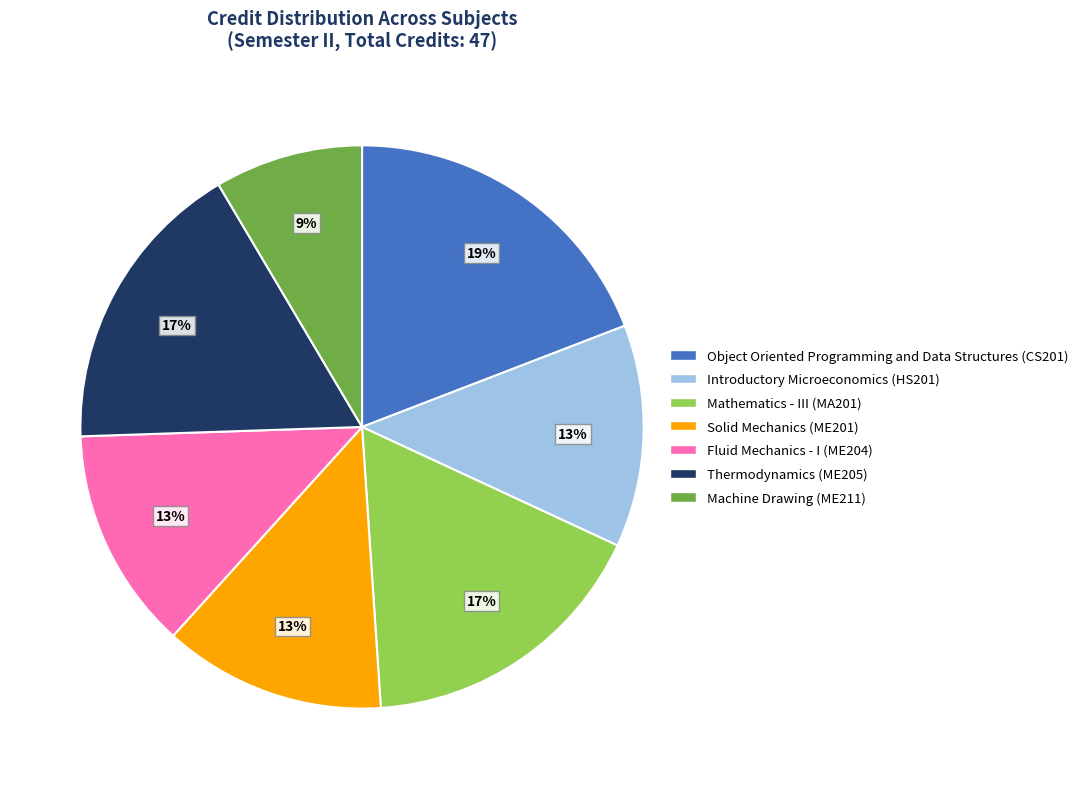

Does Solid Mechanics (ME201) represent more than half of the total?

No